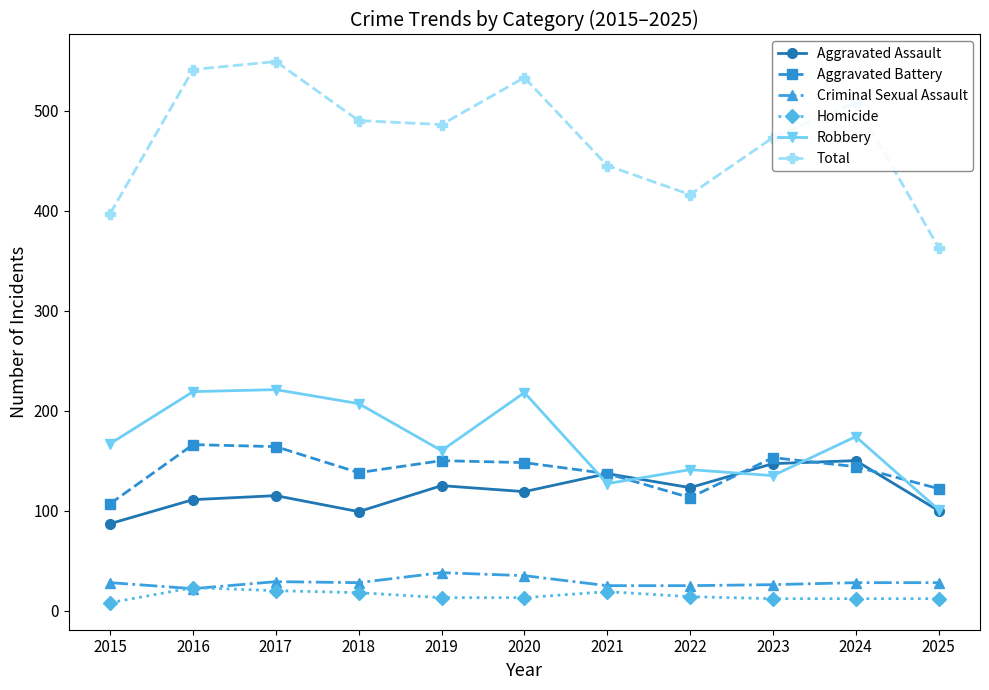

What is the maximum value for Aggravated Assault?

150